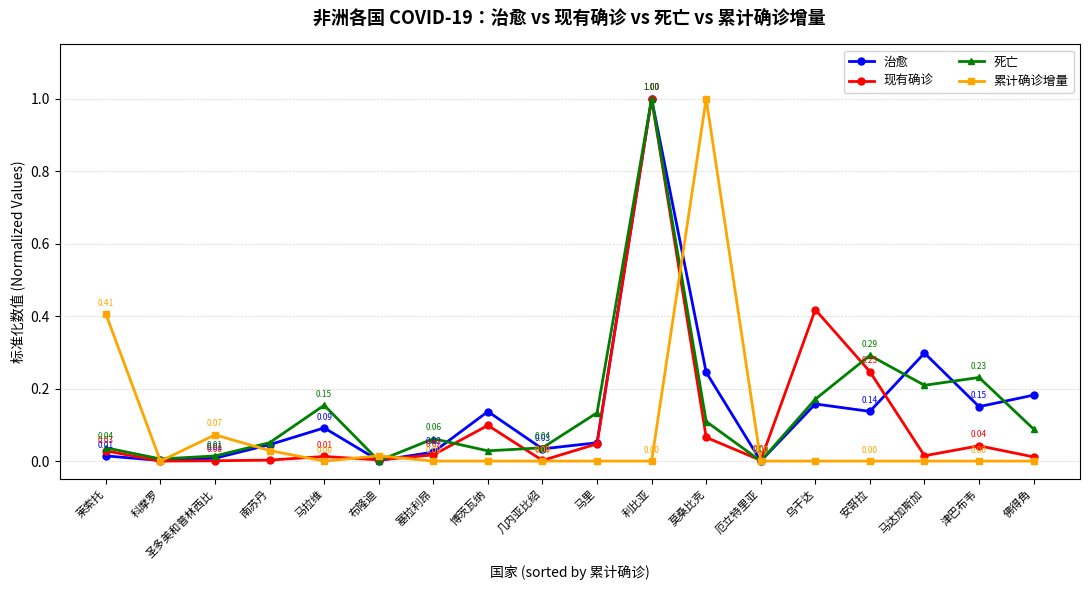

How many data points in 死亡 are above 0?

17